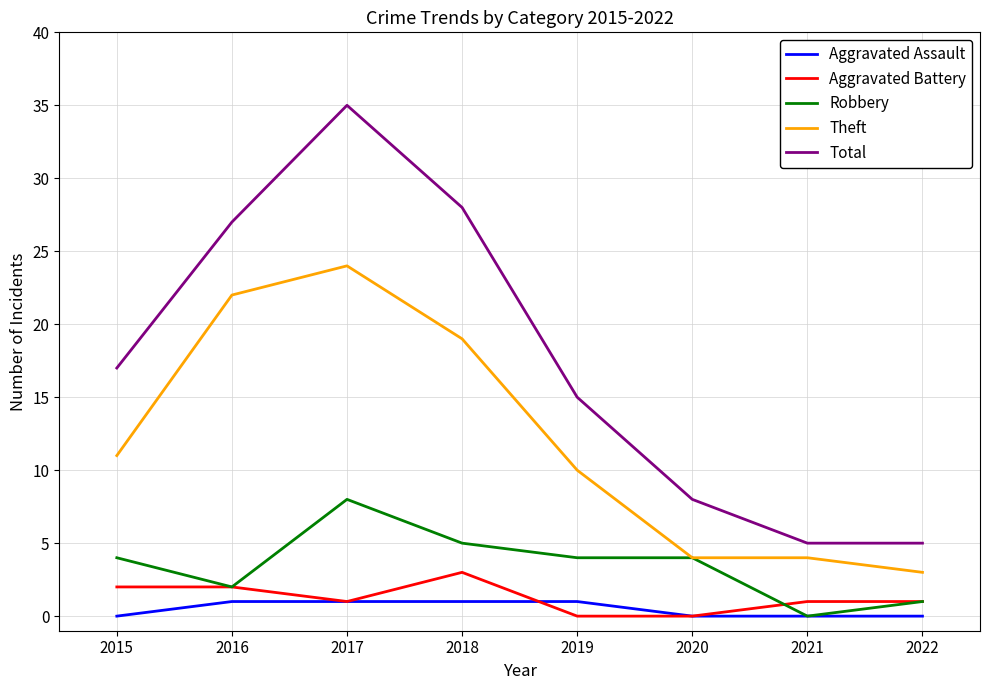

What is the average value of the Robbery series?

4